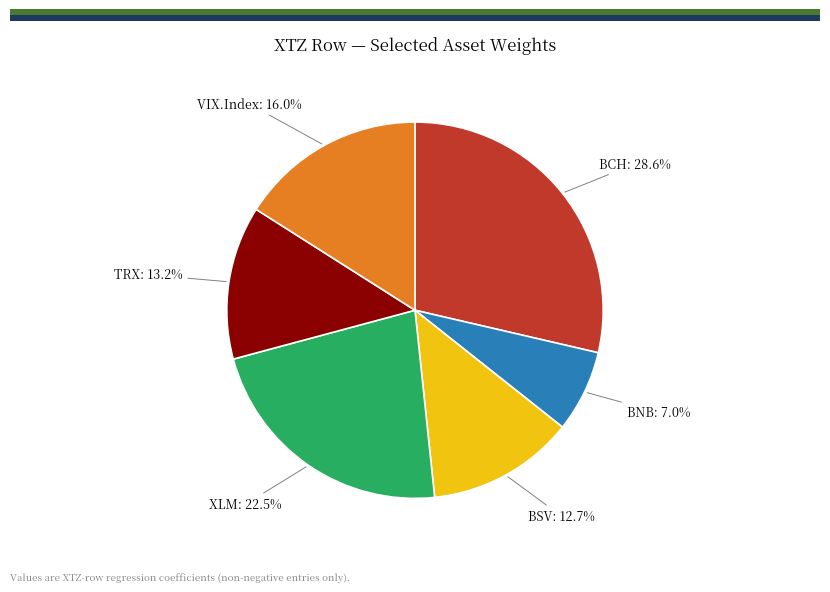

Is there any slice that represents more than half of the pie?

No